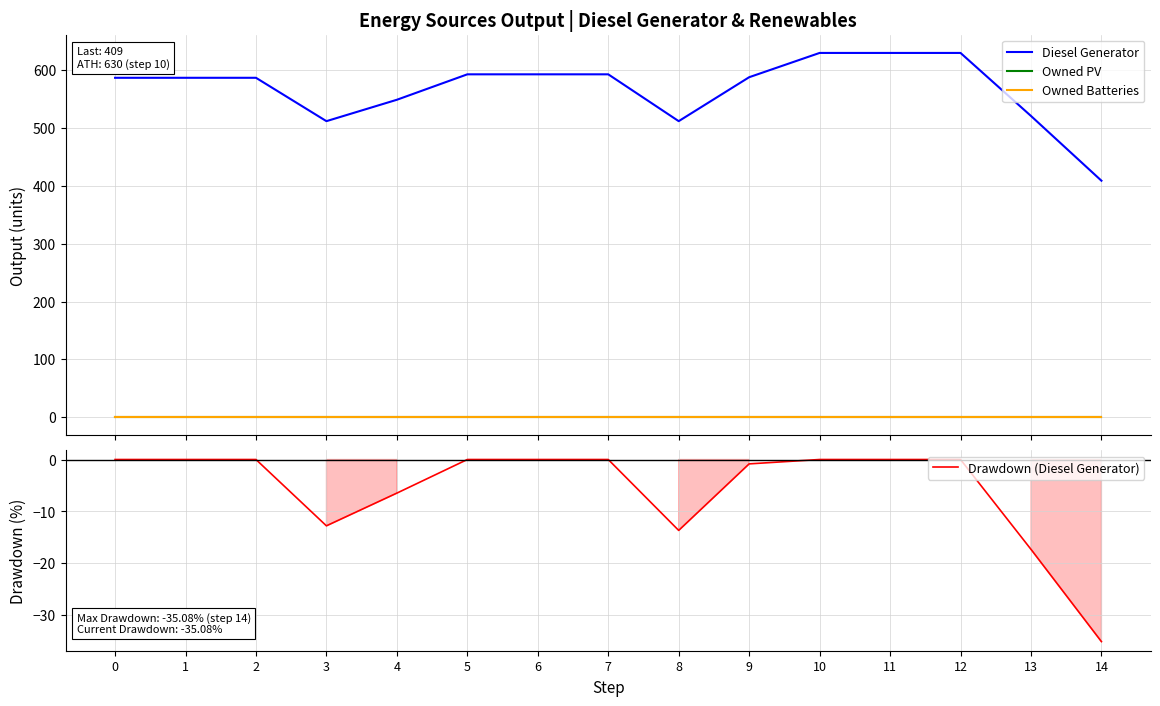

Rank the series by their maximum value, from highest to lowest.

Diesel Generator, Owned PV, Owned Batteries, Drawdown (Diesel Generator)